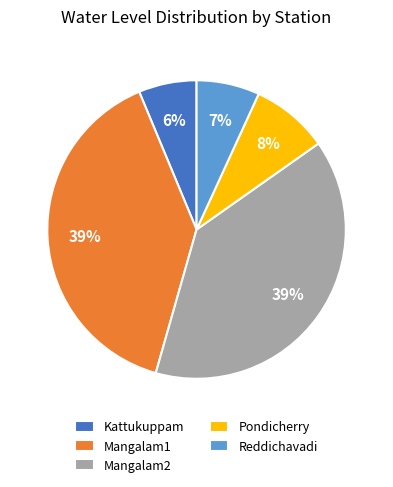

To the nearest percent, what portion does Kattukuppam represent?

6%